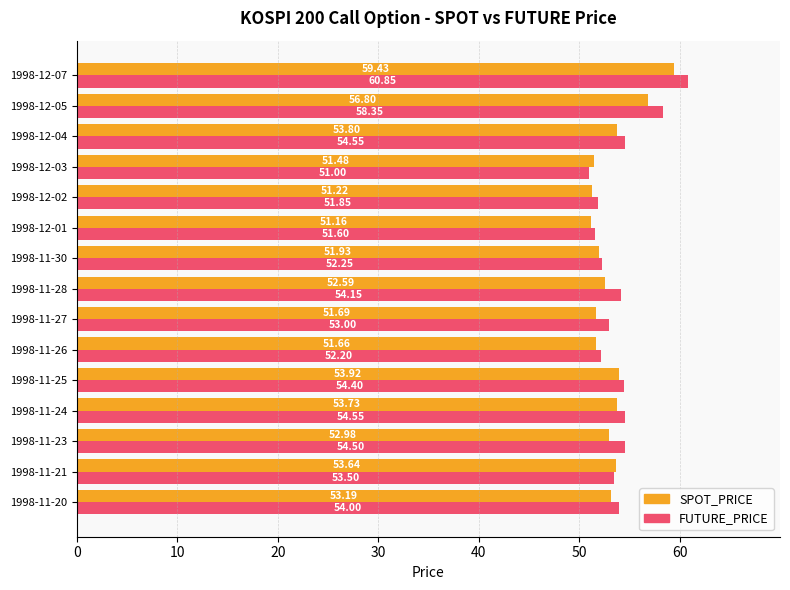

What are all the series names shown in the legend?

SPOT_PRICE, FUTURE_PRICE